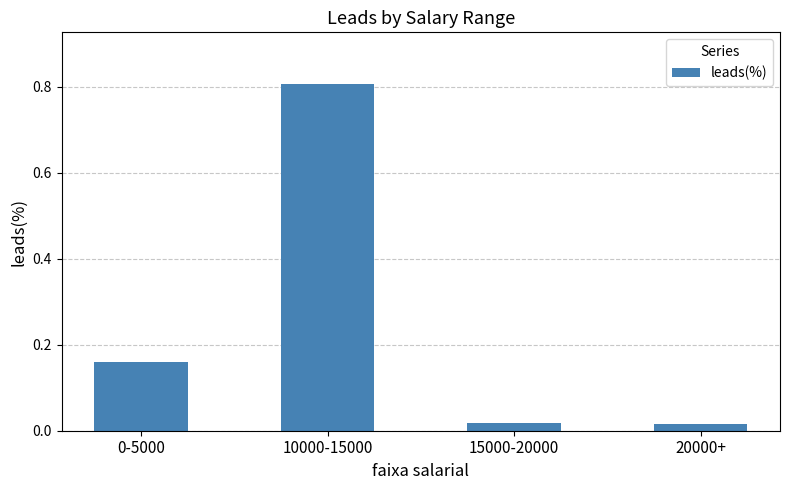

What is the change in value from 0-5000 to 10000-15000?

+0.6